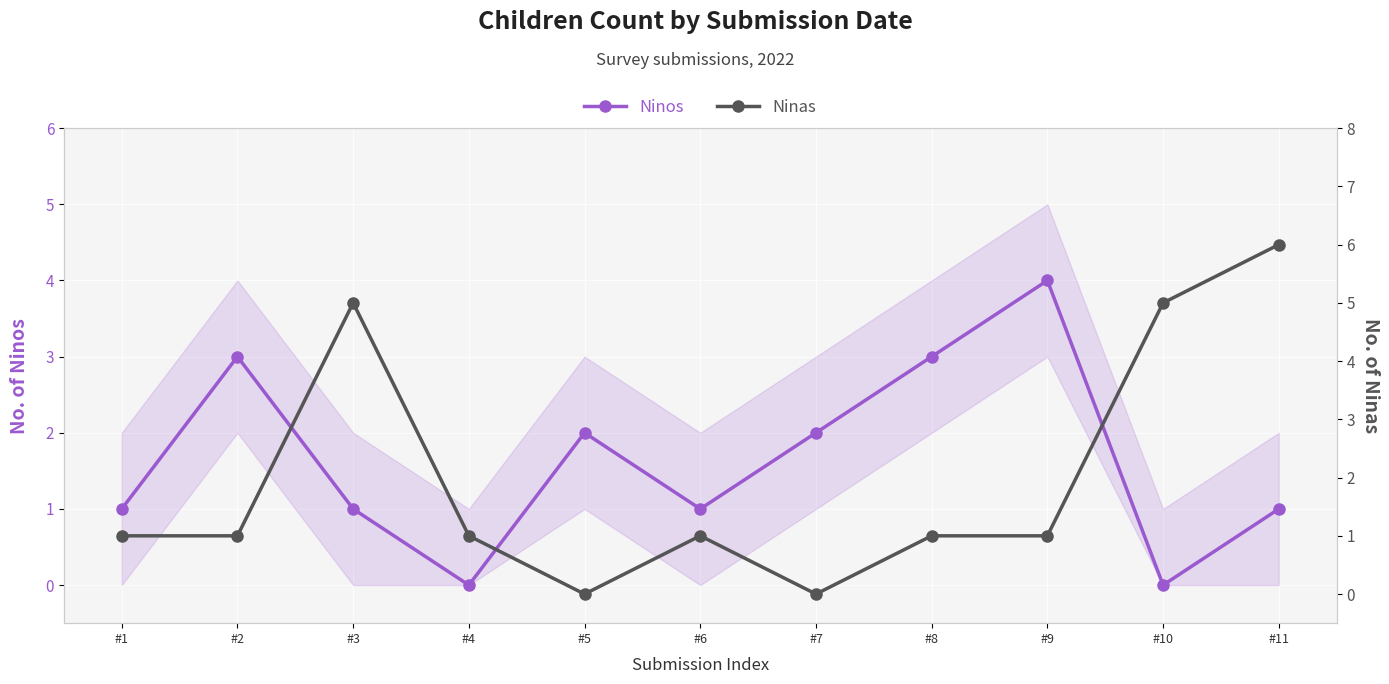

At which label is Ninas closest to 3?

#1